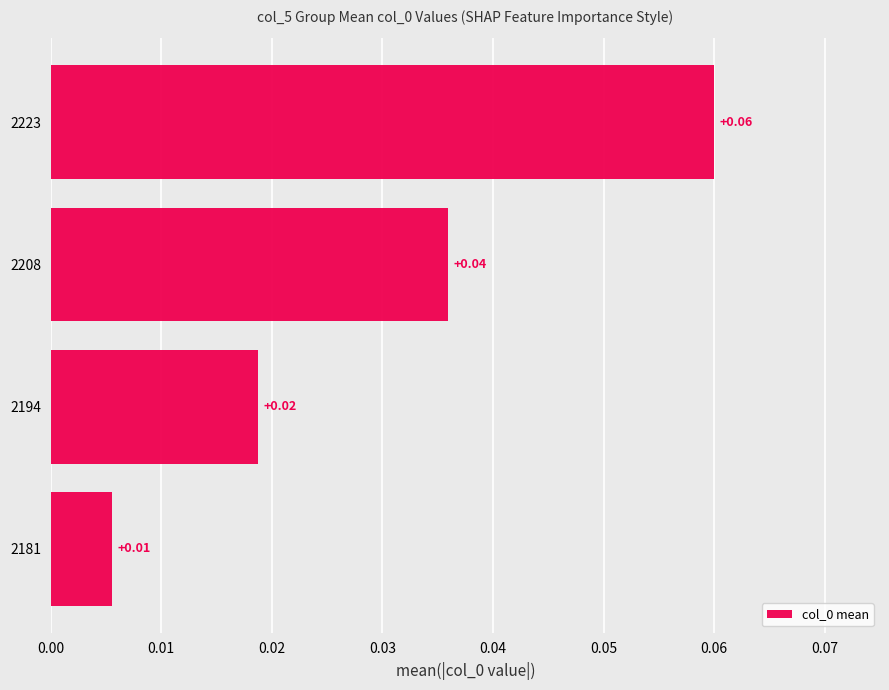

Rank the categories by value from highest to lowest.

2223, 2208, 2194, 2181